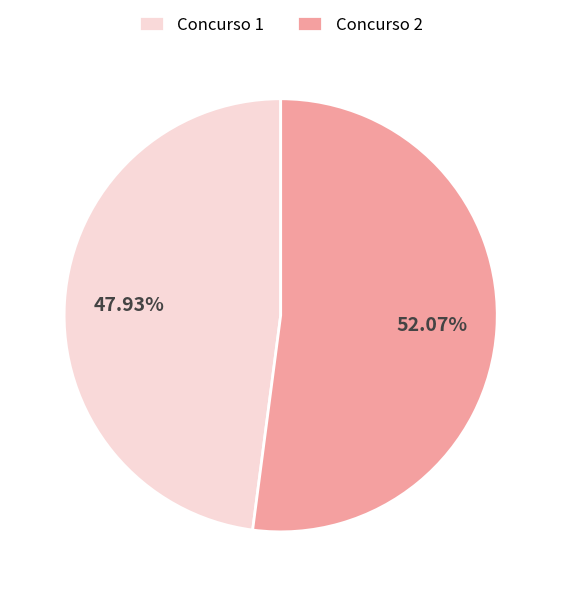

Which has a higher value, Concurso 1 or Concurso 2?

Concurso 2